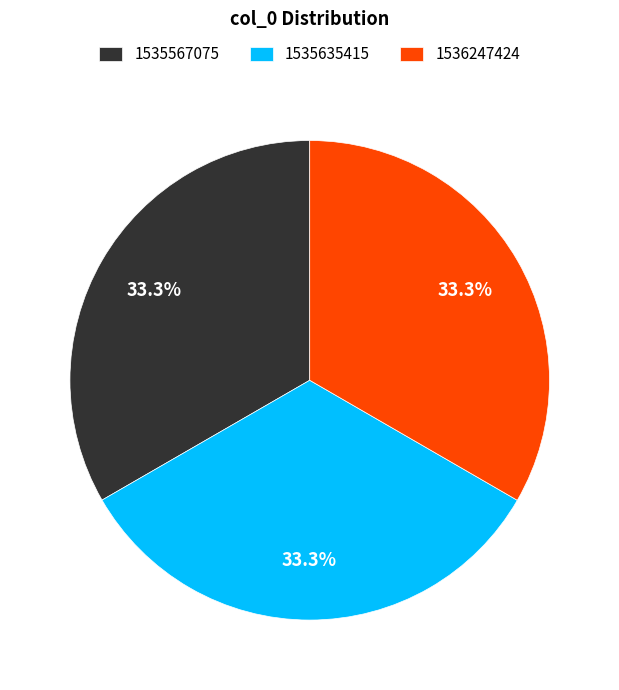

Does any single category account for the majority?

No